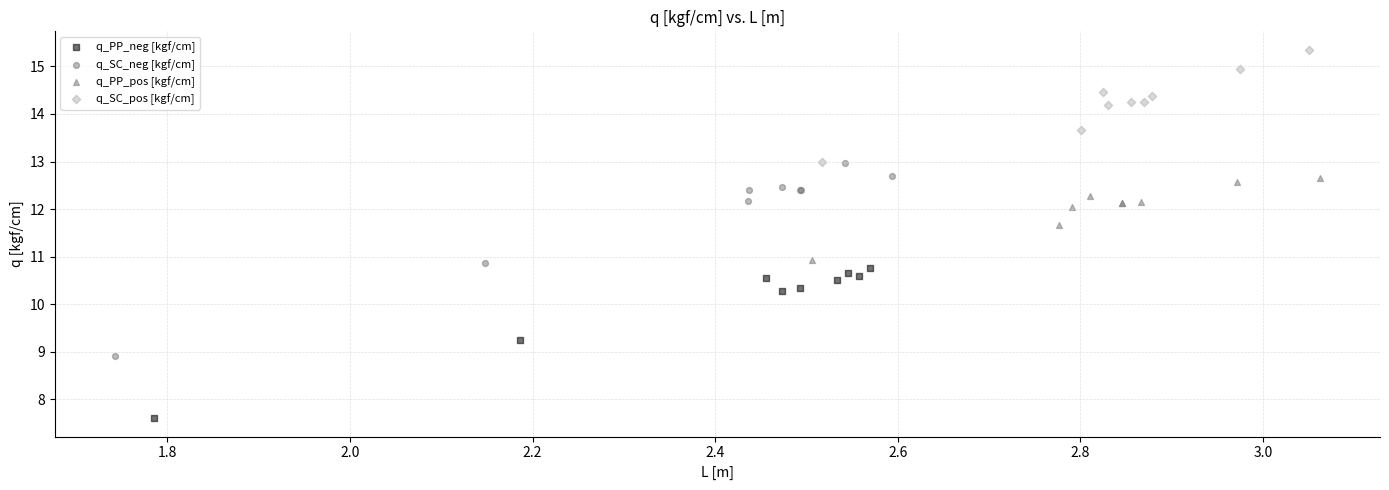

Which series has the largest Y range (max minus min)?

q_SC_neg [kgf/cm]